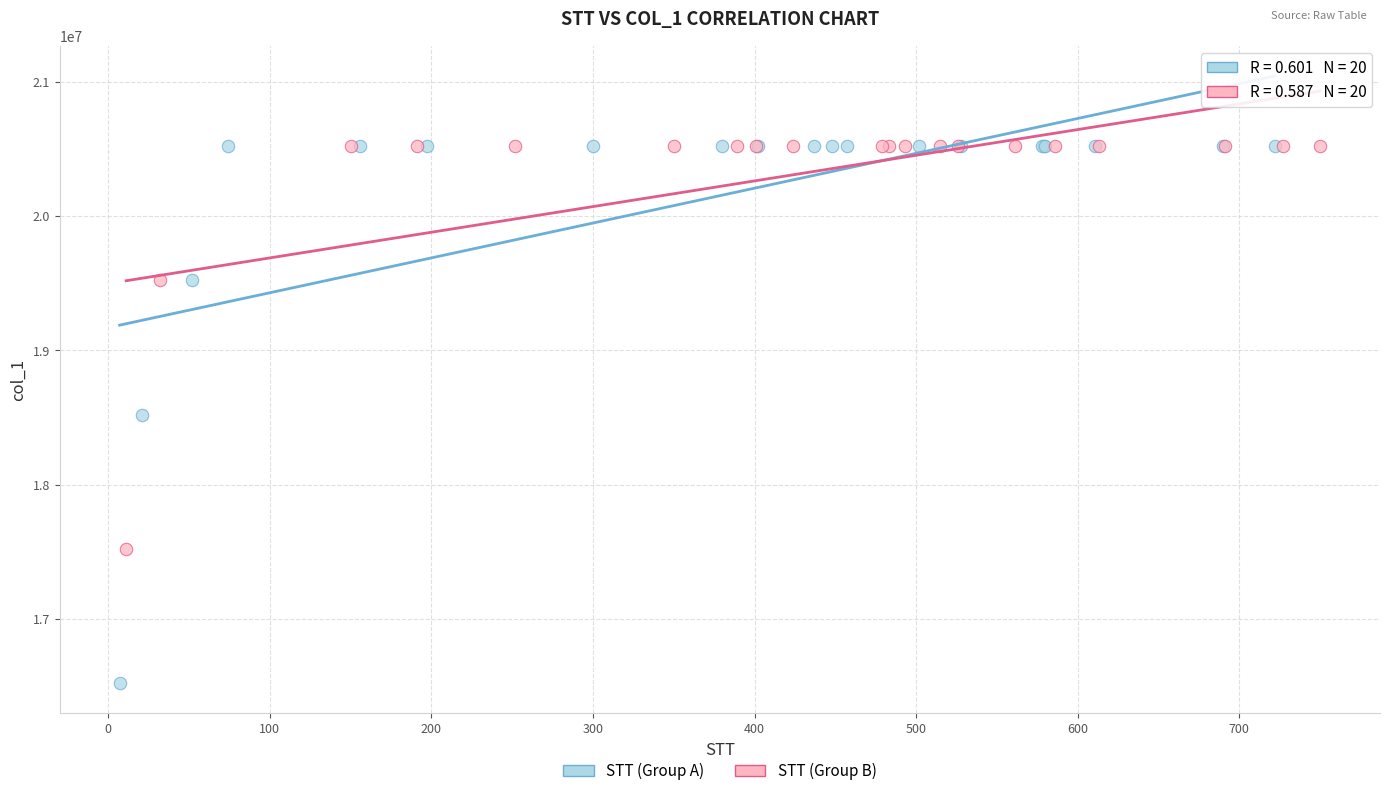

What are all the series names shown in the legend?

STT (Group A), STT (Group B)